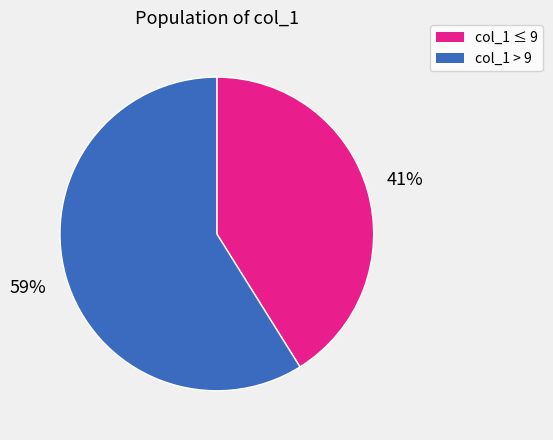

To the nearest percent, what is the difference between the largest and smallest slice percentages?

18%